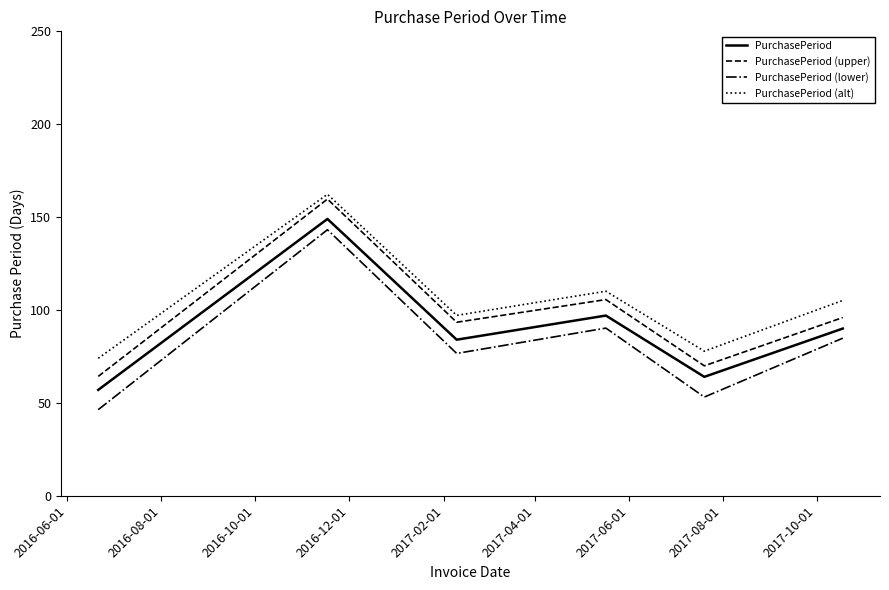

What is the smallest value displayed?

46.3